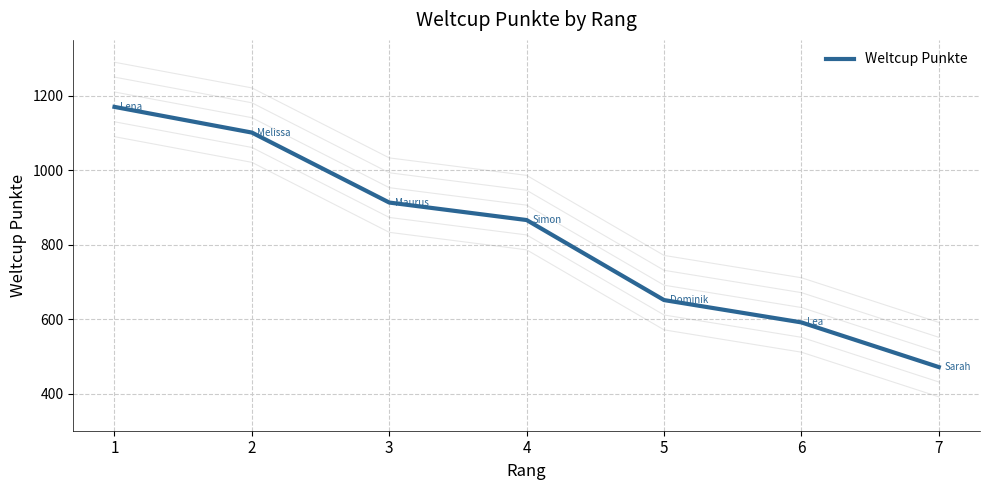

What value does the data have at 5, to the nearest 10?

650